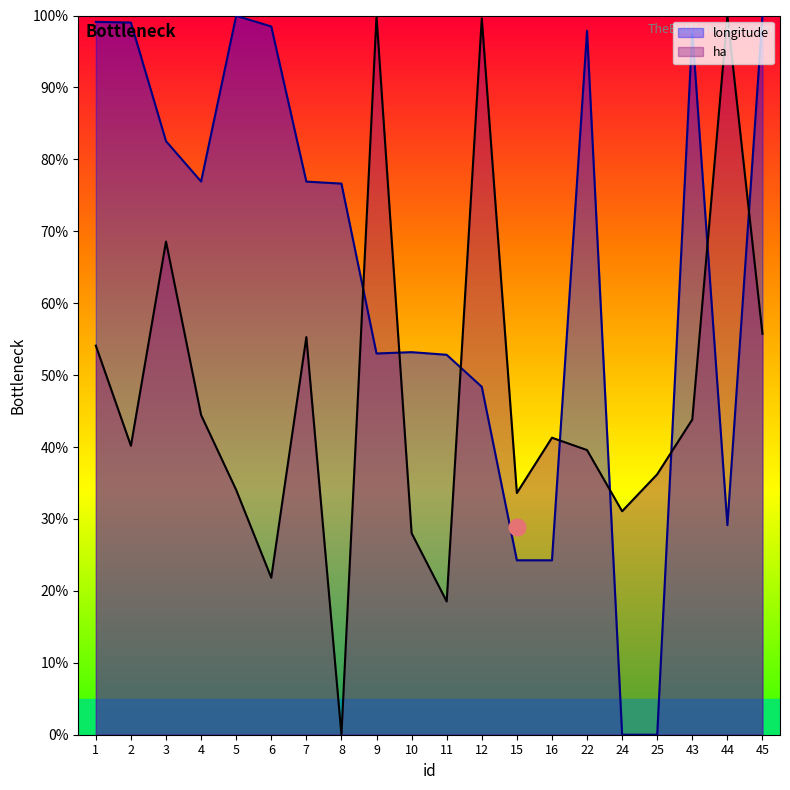

Which category has the lowest value across all series?

24